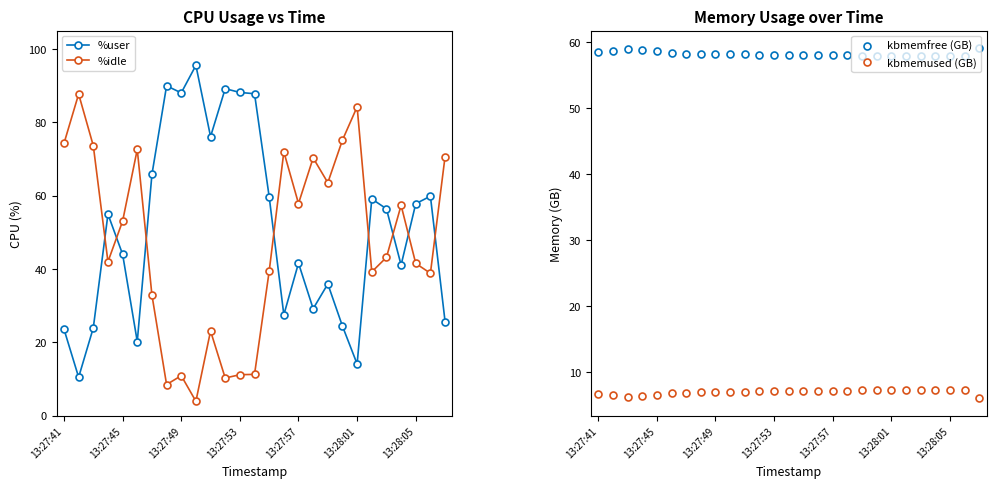

Is it true that %idle equals 18.6 at 13:27:49?

False